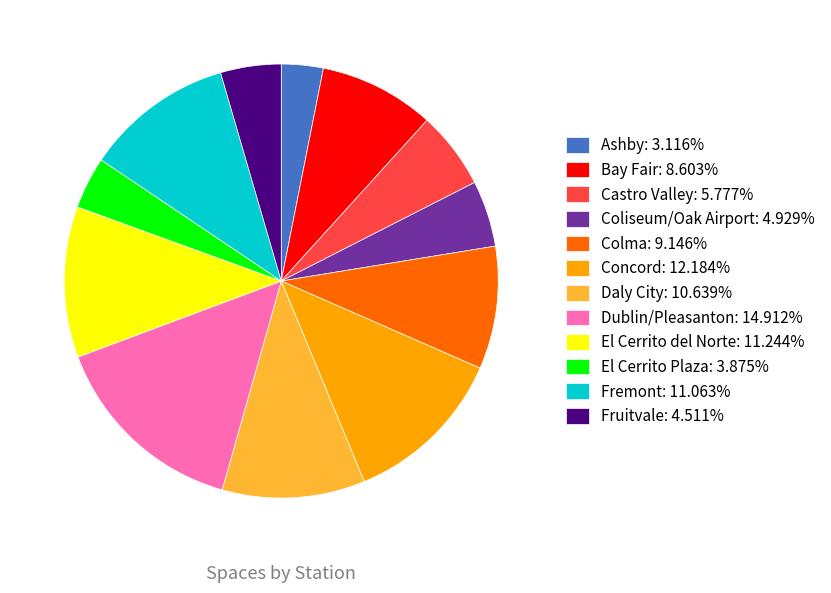

Is there a majority slice in this chart?

No